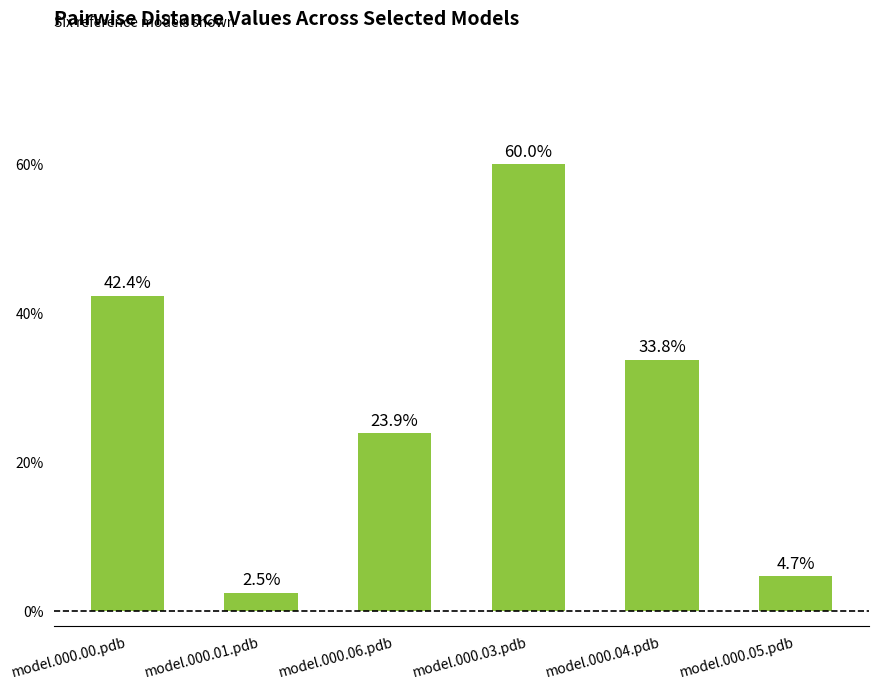

Are the bars horizontal?

No